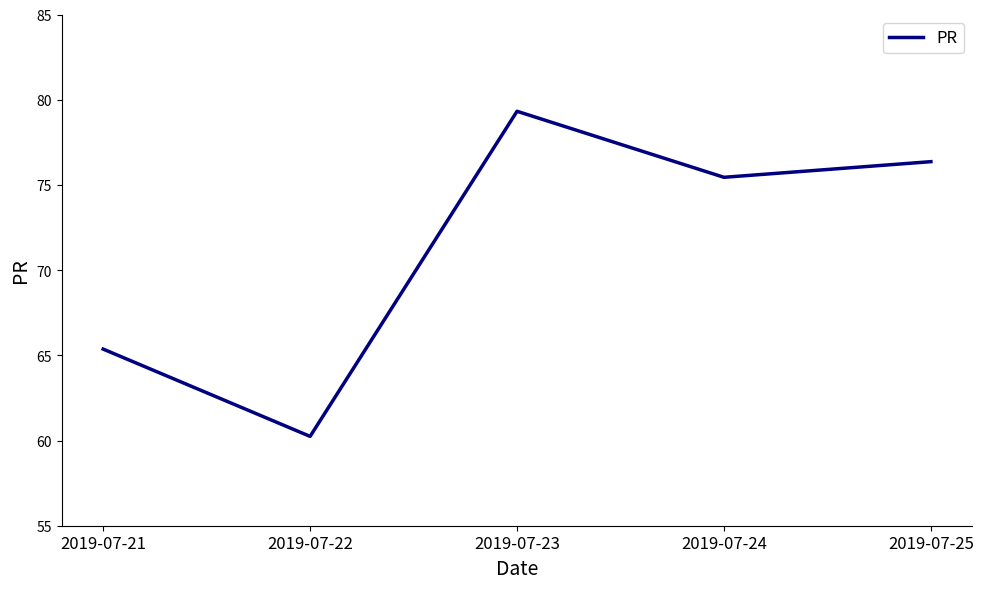

List the labels in order of value, largest first.

2019-07-23, 2019-07-25, 2019-07-24, 2019-07-21, 2019-07-22